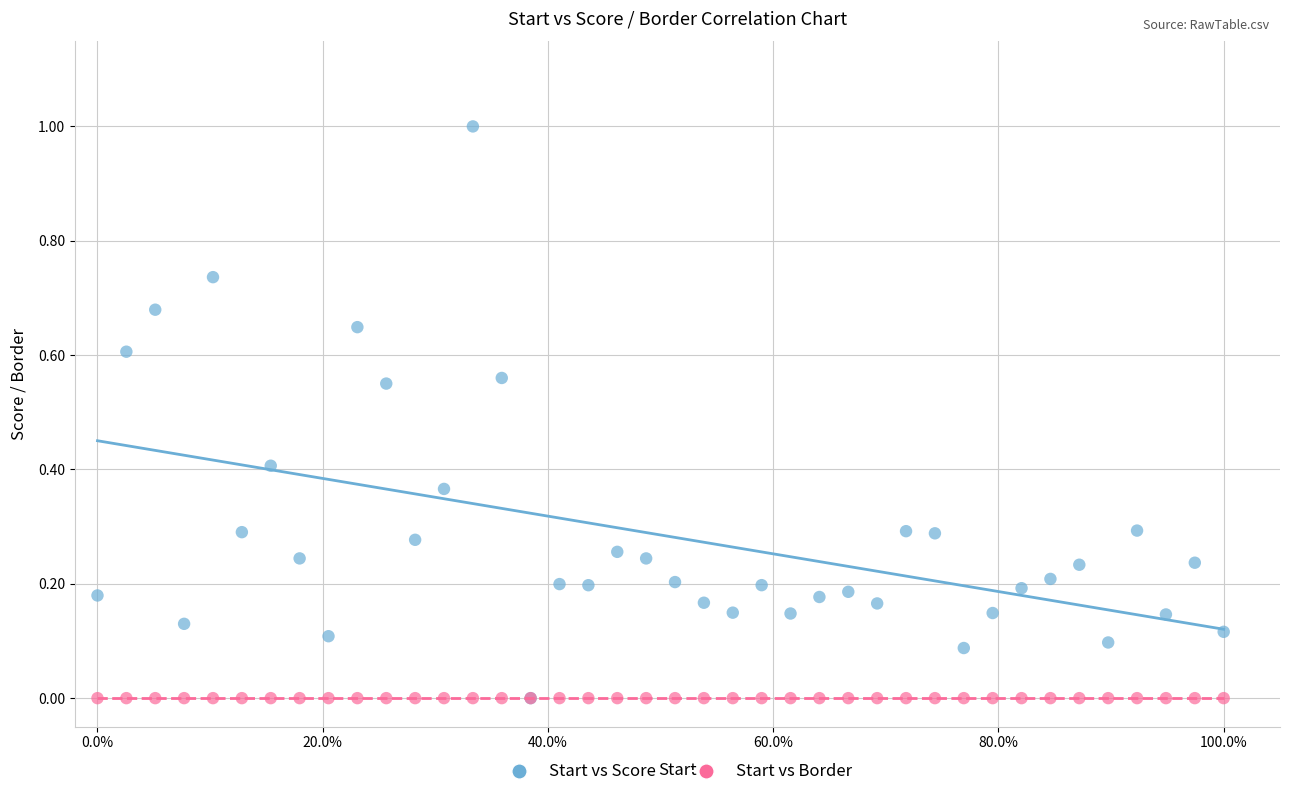

What are all the series names shown in the legend?

Start vs Score, Start vs Border